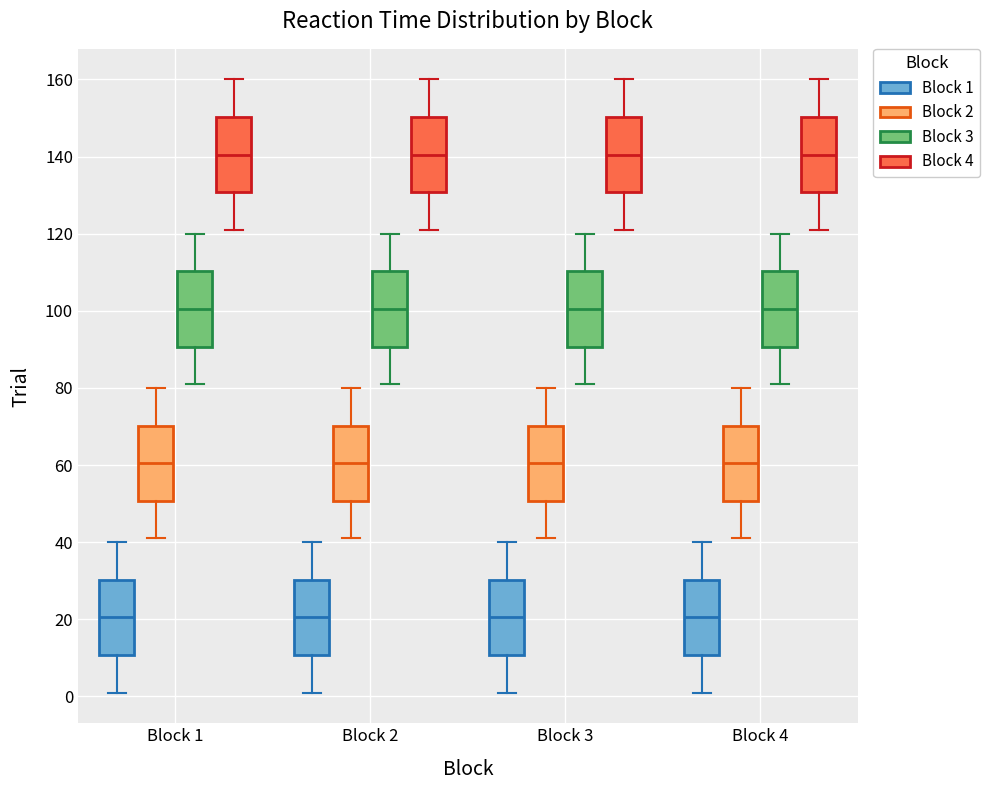

Reading left to right, transcribe this box plot: for each box, give where its median line is, the range the box spans, and where its two whiskers end, as read against the y-axis. The values are not printed on the chart, so give them approximately, as read against the axis.

Block 1 (Block 1): median 20, box 10 to 30, whiskers 2 to 40
Block 1 (Block 2): median 60, box 50 to 70, whiskers 42 to 80
Block 1 (Block 3): median 100, box 90 to 110, whiskers 82 to 120
Block 1 (Block 4): median 140, box 130 to 150, whiskers 122 to 160
Block 2 (Block 1): median 20, box 10 to 30, whiskers 2 to 40
Block 2 (Block 2): median 60, box 50 to 70, whiskers 42 to 80
Block 2 (Block 3): median 100, box 90 to 110, whiskers 82 to 120
Block 2 (Block 4): median 140, box 130 to 150, whiskers 122 to 160
Block 3 (Block 1): median 20, box 10 to 30, whiskers 2 to 40
Block 3 (Block 2): median 60, box 50 to 70, whiskers 42 to 80
Block 3 (Block 3): median 100, box 90 to 110, whiskers 82 to 120
Block 3 (Block 4): median 140, box 130 to 150, whiskers 122 to 160
Block 4 (Block 1): median 20, box 10 to 30, whiskers 2 to 40
Block 4 (Block 2): median 60, box 50 to 70, whiskers 42 to 80
Block 4 (Block 3): median 100, box 90 to 110, whiskers 82 to 120
Block 4 (Block 4): median 140, box 130 to 150, whiskers 122 to 160